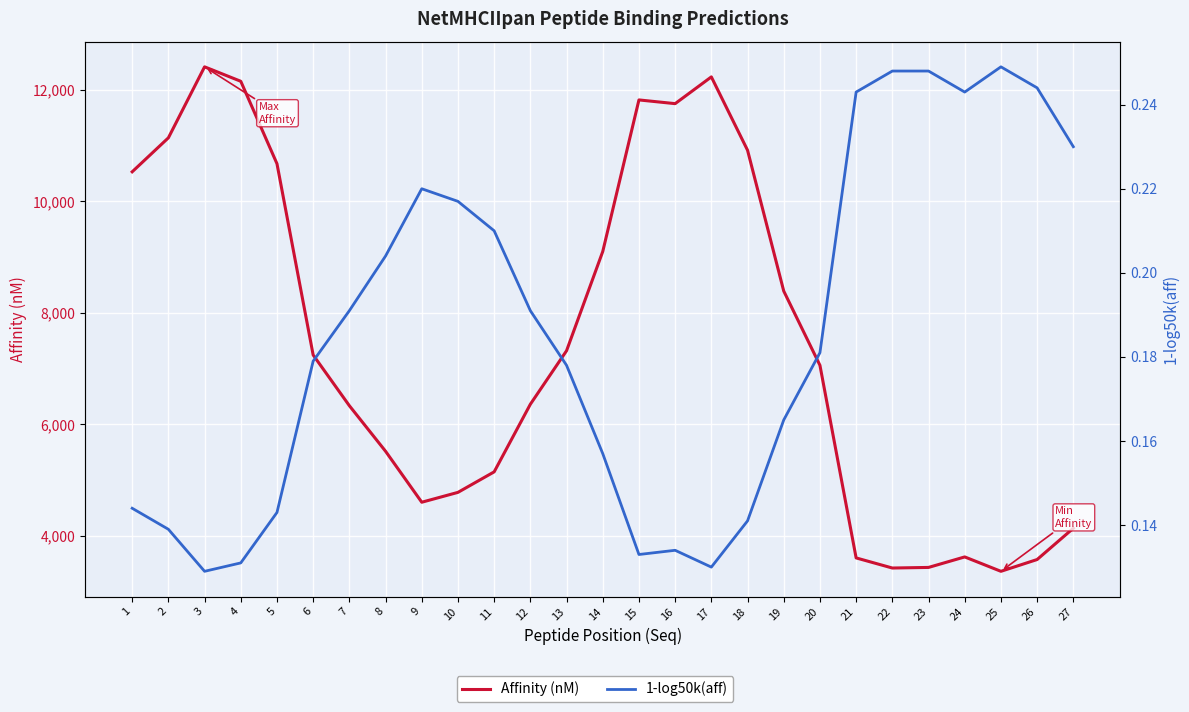

What is the difference between the Affinity (nM) values at 15 and 12?

5460.9